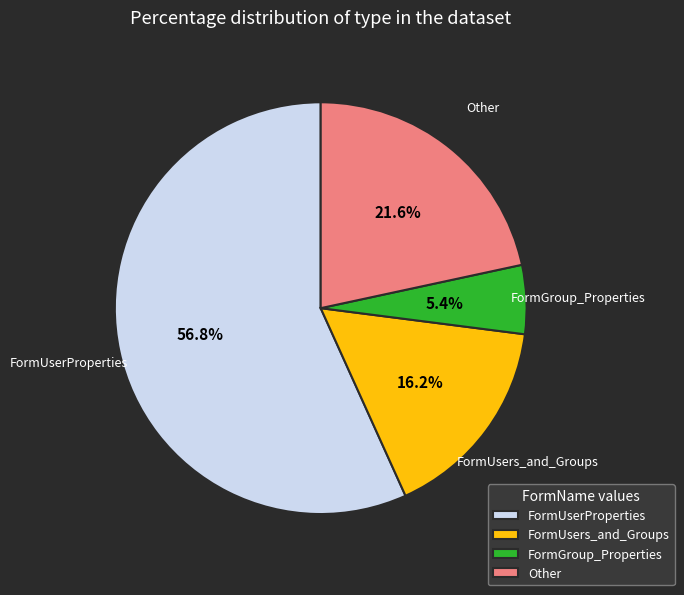

How many segments does this pie chart have?

4